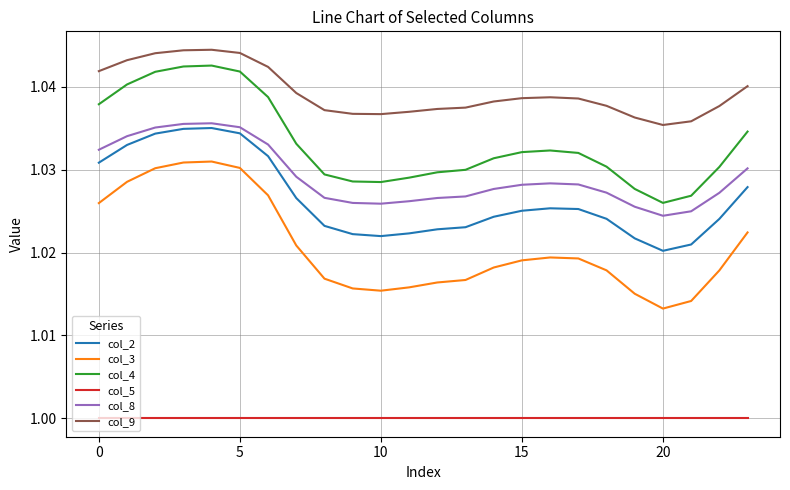

Which series has the largest range (max minus min)?

col_3